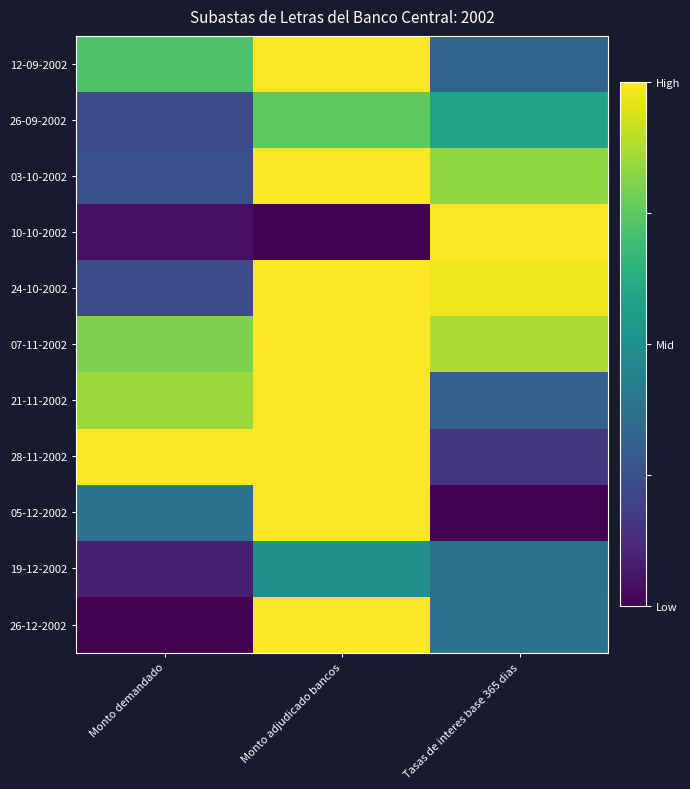

Reading left to right, what are all the values shown in this chart?

12-09-2002: Monto demandado=0.7	Monto adjudicado bancos=1.0	Tasas de interes base 365 dias=0.3
26-09-2002: Monto demandado=0.2	Monto adjudicado bancos=0.8	Tasas de interes base 365 dias=0.6
03-10-2002: Monto demandado=0.2	Monto adjudicado bancos=1.0	Tasas de interes base 365 dias=0.8
10-10-2002: Monto demandado=0.0	Monto adjudicado bancos=0.0	Tasas de interes base 365 dias=1.0
24-10-2002: Monto demandado=0.2	Monto adjudicado bancos=1.0	Tasas de interes base 365 dias=1.0
07-11-2002: Monto demandado=0.8	Monto adjudicado bancos=1.0	Tasas de interes base 365 dias=0.9
21-11-2002: Monto demandado=0.9	Monto adjudicado bancos=1.0	Tasas de interes base 365 dias=0.3
28-11-2002: Monto demandado=1.0	Monto adjudicado bancos=1.0	Tasas de interes base 365 dias=0.2
05-12-2002: Monto demandado=0.4	Monto adjudicado bancos=1.0	Tasas de interes base 365 dias=0.0
19-12-2002: Monto demandado=0.1	Monto adjudicado bancos=0.5	Tasas de interes base 365 dias=0.4
26-12-2002: Monto demandado=0.0	Monto adjudicado bancos=1.0	Tasas de interes base 365 dias=0.4